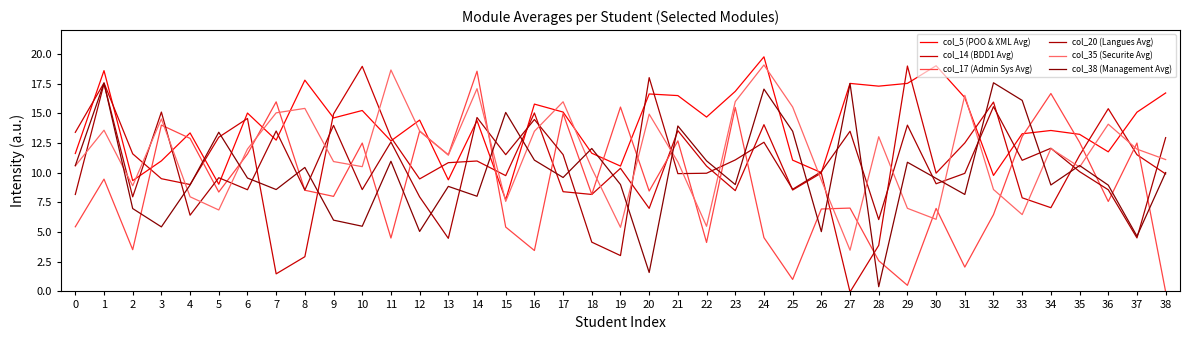

How many interior local peaks does the col_38 (Management Avg) series have?

13